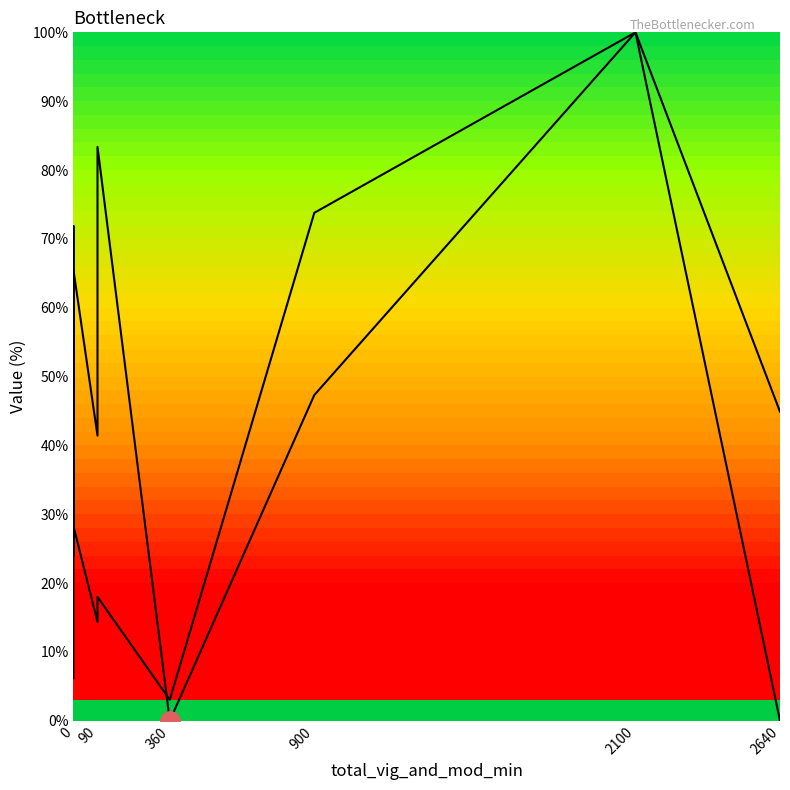

How many positive values does the LIP series have?

9